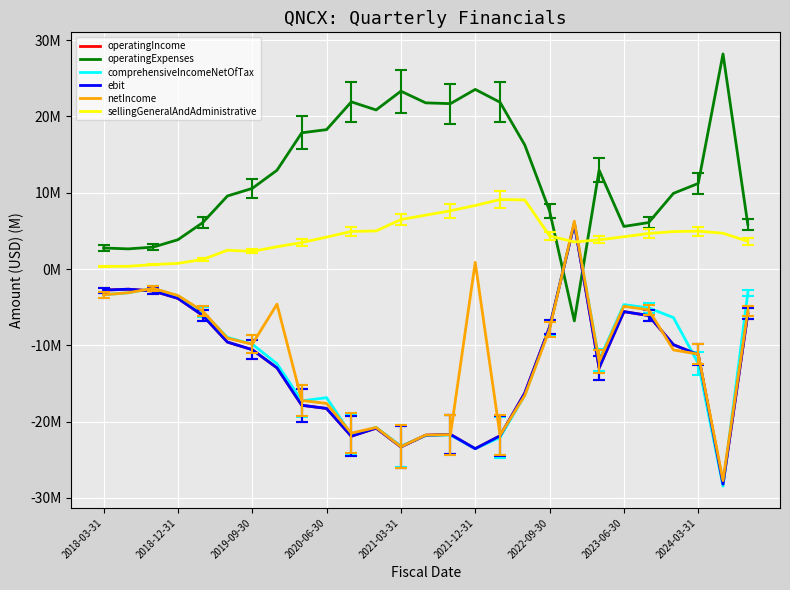

Where does the ebit series first go above -11?

2018-03-31